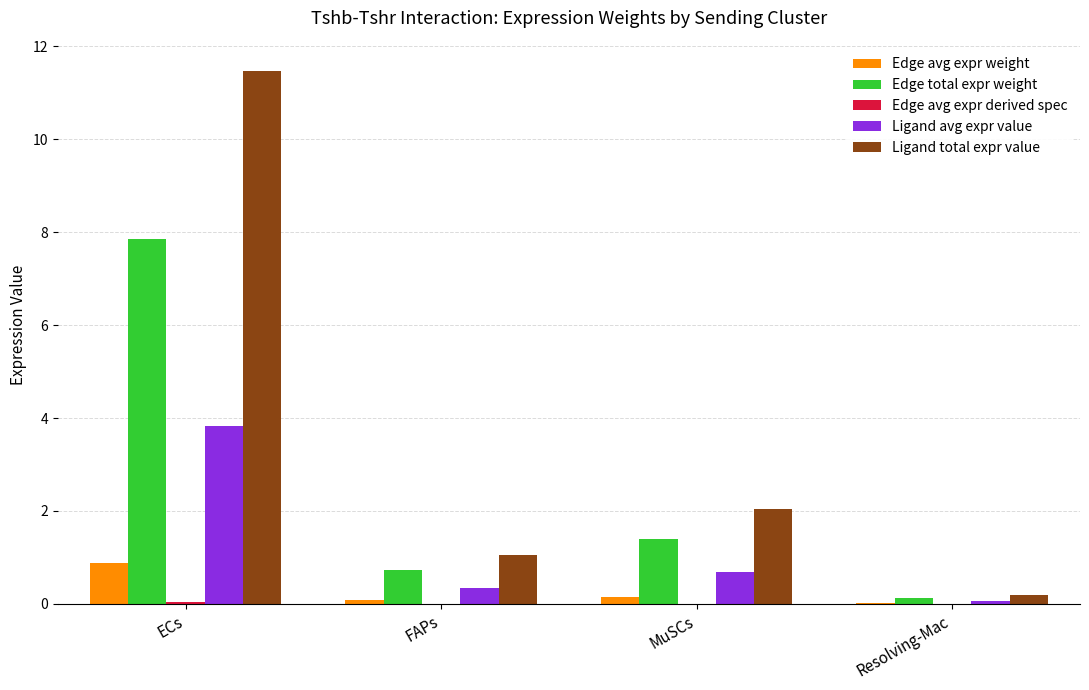

How many values in the Edge total expr weight series exceed 1?

2